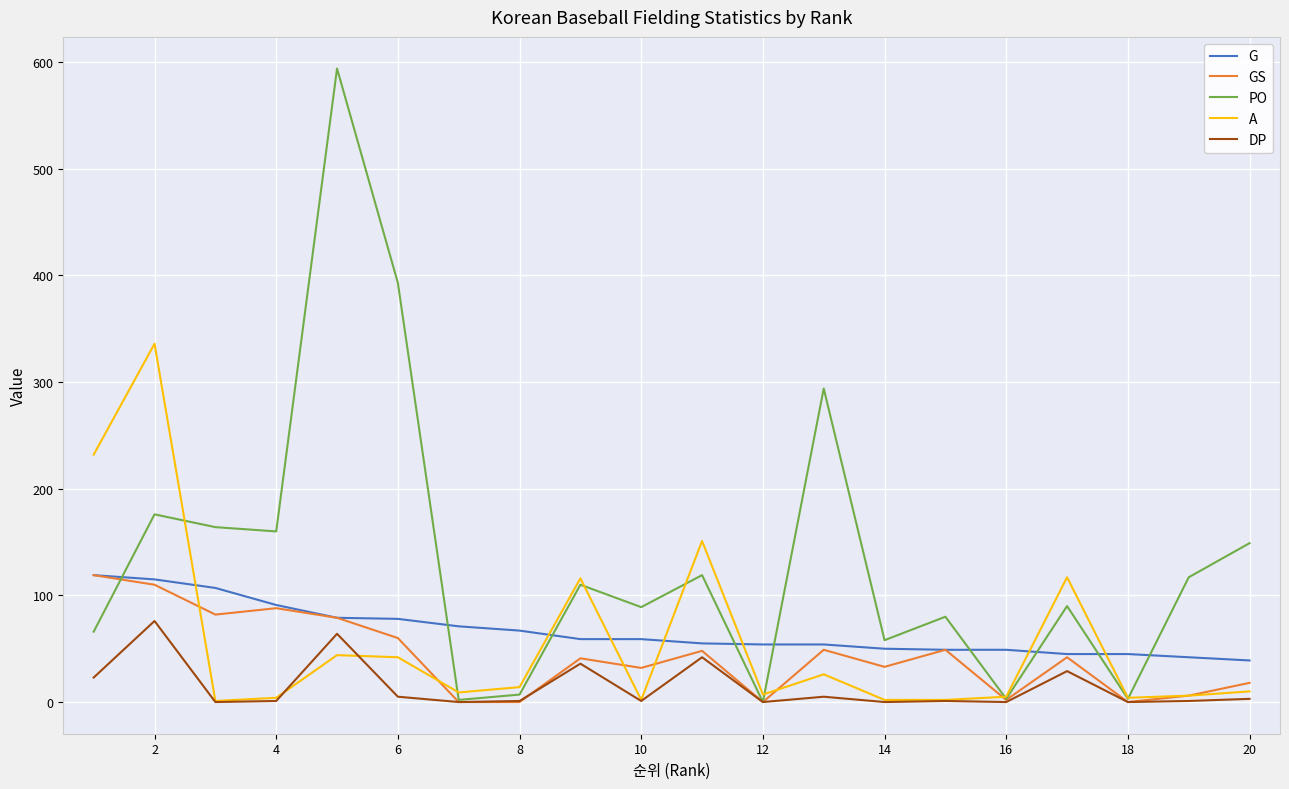

What is the minimum value for G?

39